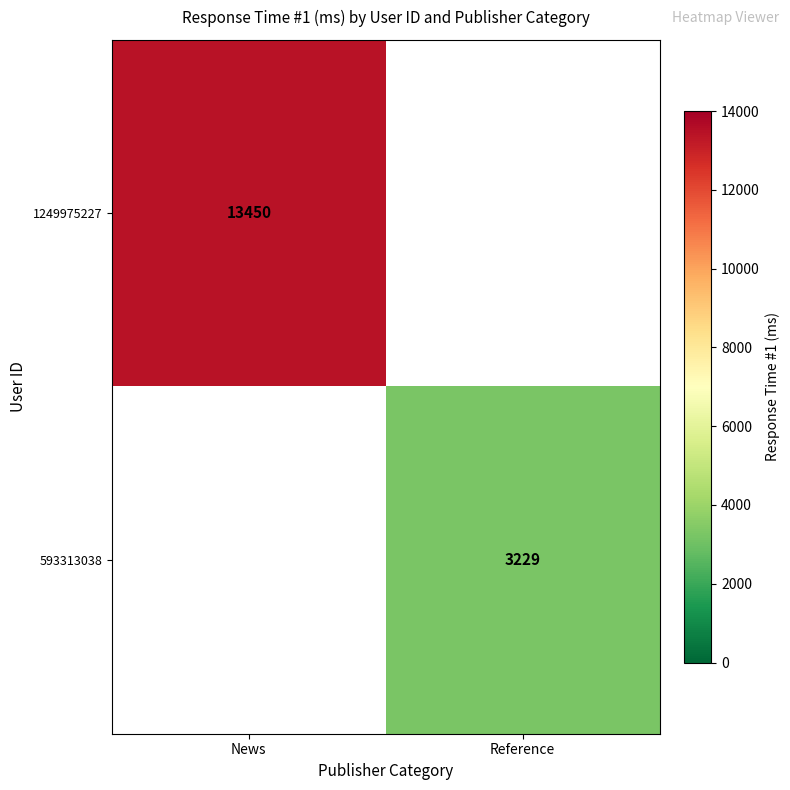

Is the value of 1249975227 at News greater than the value of 593313038 at Reference?

Yes